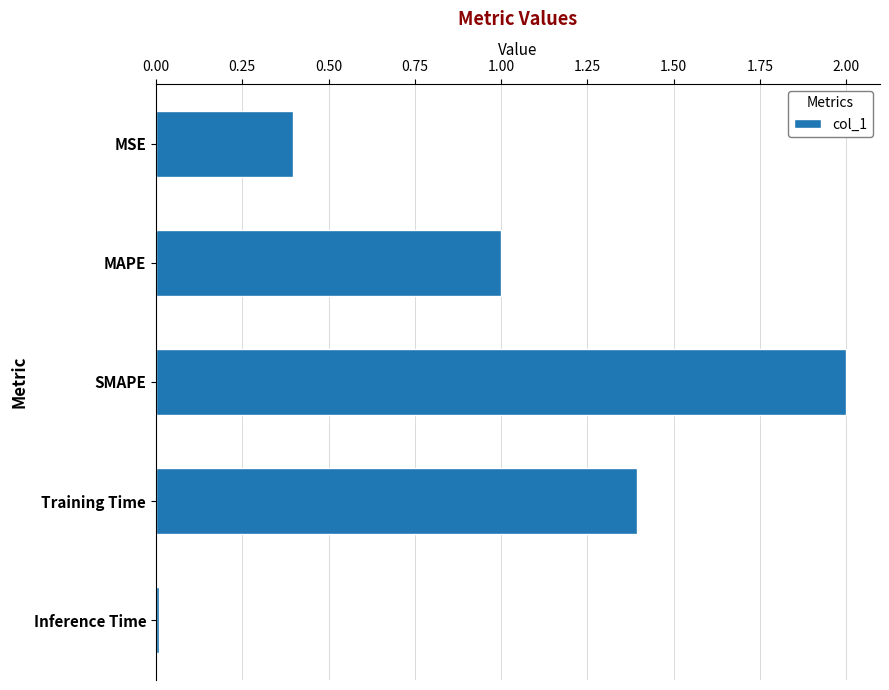

True or false: the data shows 1.4 at Training Time.

True